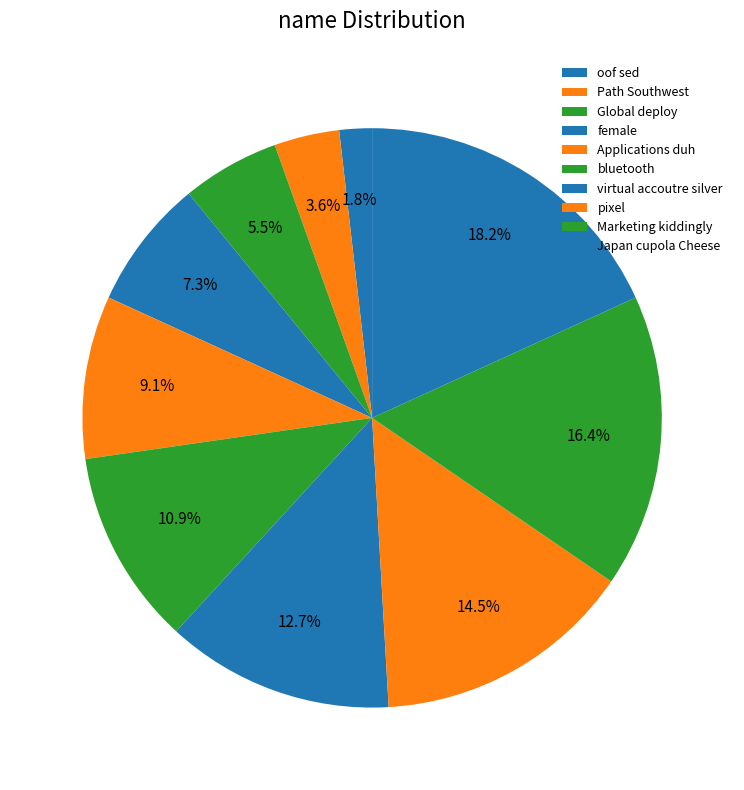

Is virtual accoutre silver the majority of the pie?

No